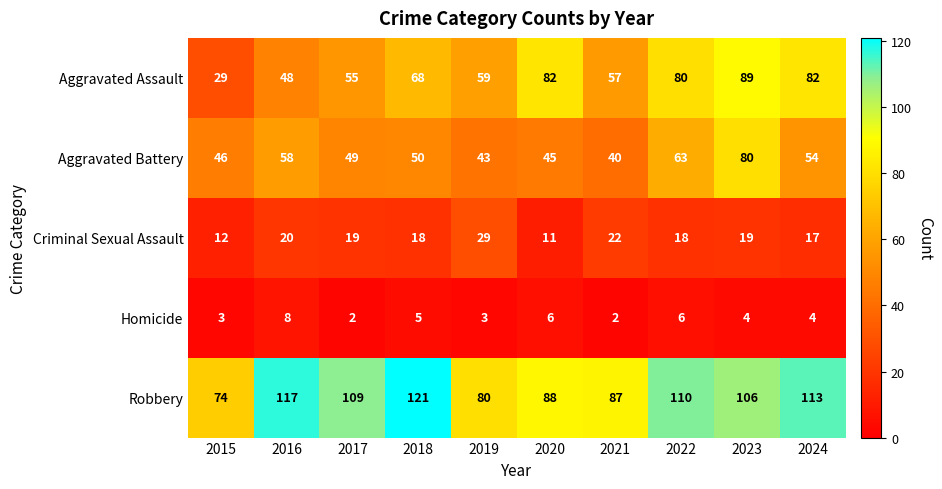

Which category has the highest value across all series?

2018